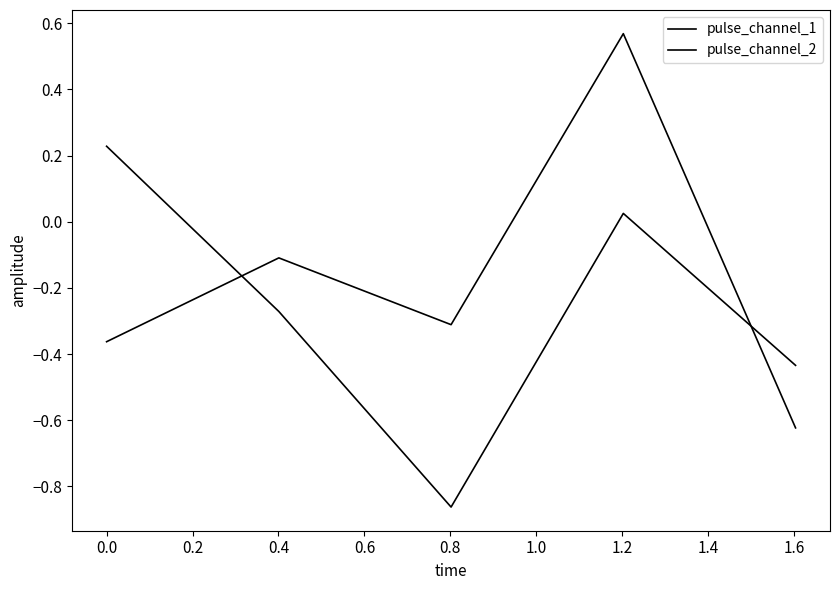

How many lines are shown in the chart?

2